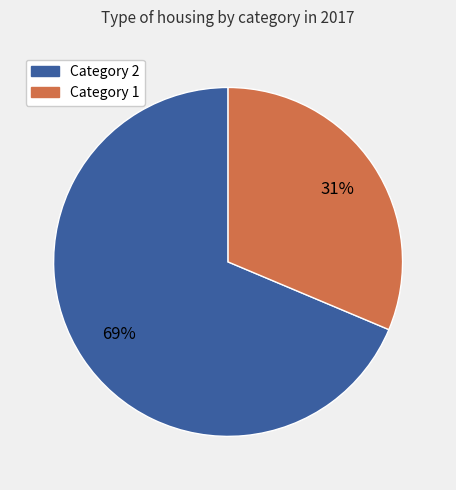

To the nearest percent, what is the average slice percentage?

50%